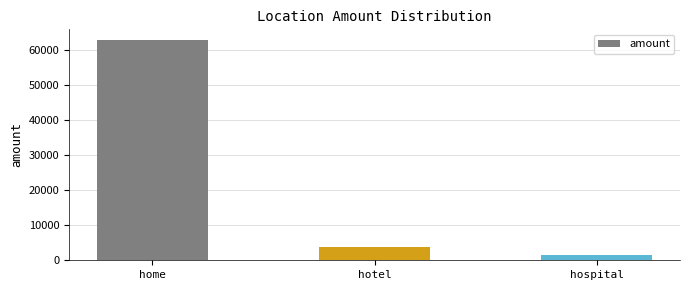

What is the value of the 2nd bar from the left?

3858